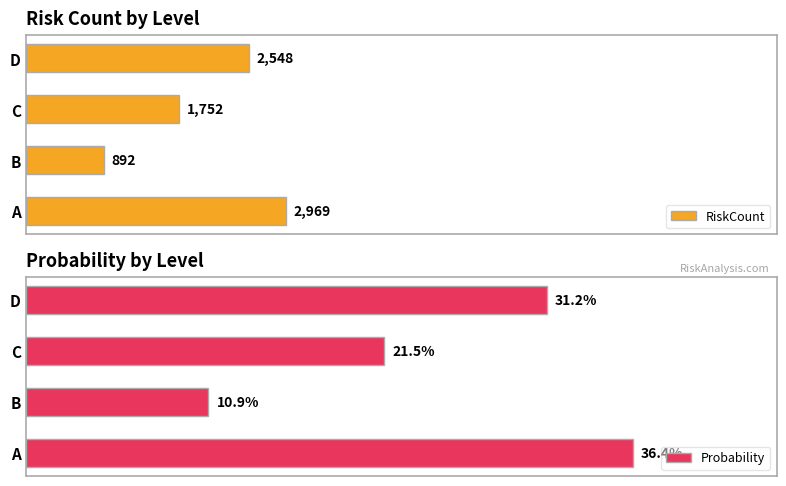

How many data points in RiskCount are above 2548?

1